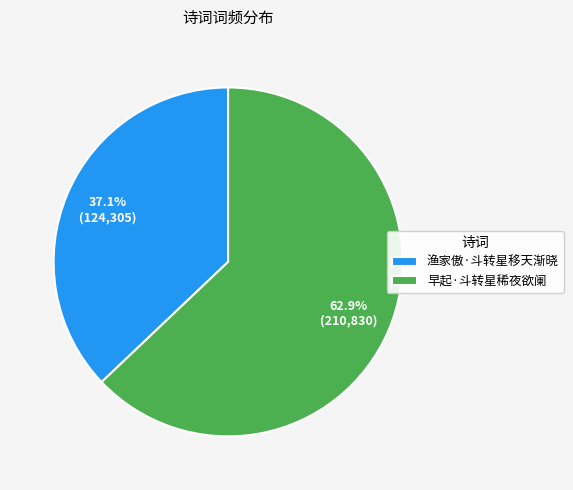

What percentage is NOT represented by 早起·斗转星稀夜欲阑?

37.1%